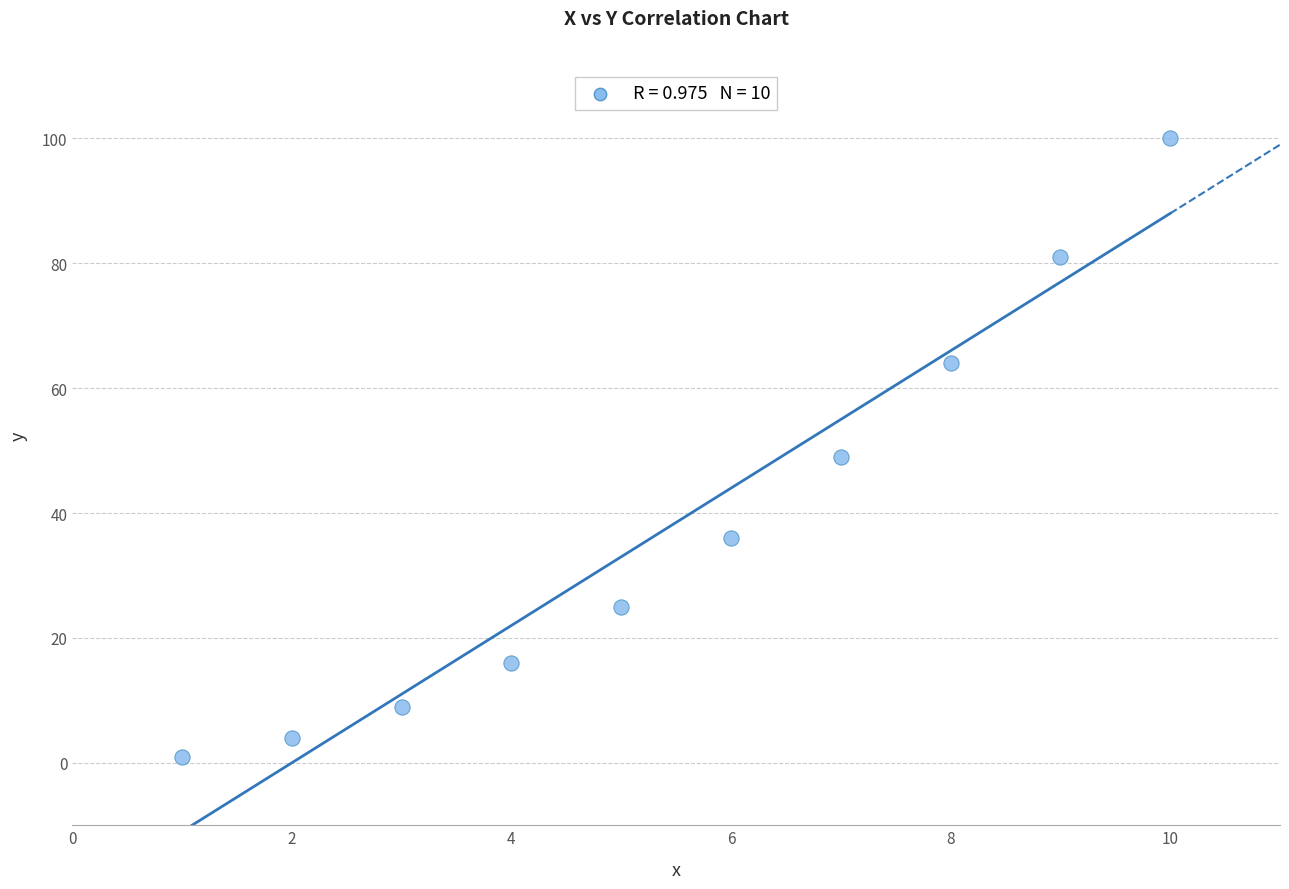

What is the average X value?

6